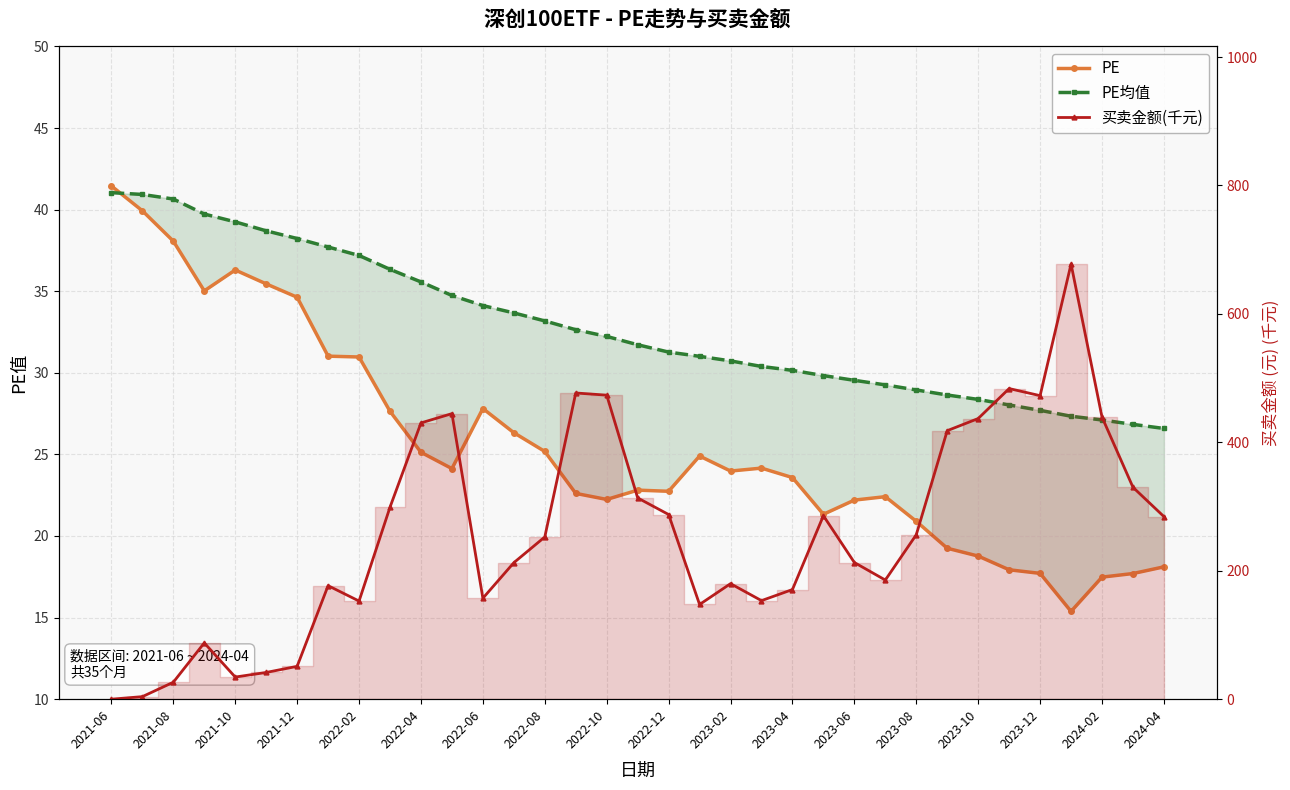

True or false: PE has more than 0 interior local peaks.

True